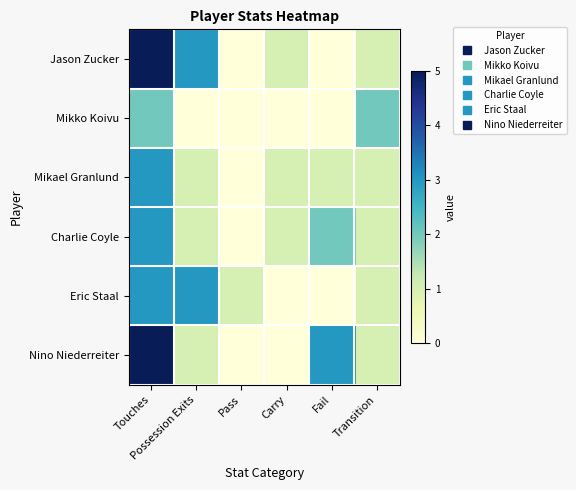

Reading left to right, transcribe all the data shown in this chart.

Jason Zucker: Touches=5	Possession Exits=3	Pass=0	Carry=1	Fail=0	Transition=1
Mikko Koivu: Touches=2	Possession Exits=0	Pass=0	Carry=0	Fail=0	Transition=2
Mikael Granlund: Touches=3	Possession Exits=1	Pass=0	Carry=1	Fail=1	Transition=1
Charlie Coyle: Touches=3	Possession Exits=1	Pass=0	Carry=1	Fail=2	Transition=1
Eric Staal: Touches=3	Possession Exits=3	Pass=1	Carry=0	Fail=0	Transition=1
Nino Niederreiter: Touches=5	Possession Exits=1	Pass=0	Carry=0	Fail=3	Transition=1